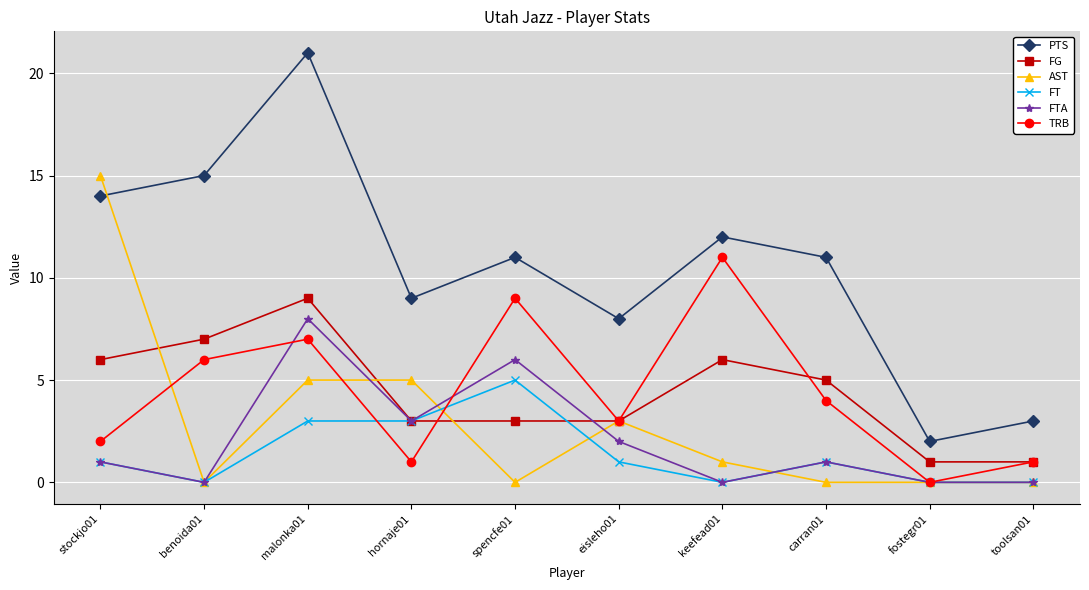

Reading left to right, what are all the values shown in this chart?

PTS: stockjo01=14	benoida01=15	malonka01=21	hornaje01=9	spencfe01=11	eisleho01=8	keefead01=12	carran01=11	fostegr01=2	toolsan01=3
FG: stockjo01=6	benoida01=7	malonka01=9	hornaje01=3	spencfe01=3	eisleho01=3	keefead01=6	carran01=5	fostegr01=1	toolsan01=1
AST: stockjo01=15	benoida01=0	malonka01=5	hornaje01=5	spencfe01=0	eisleho01=3	keefead01=1	carran01=0	fostegr01=0	toolsan01=0
FT: stockjo01=1	benoida01=0	malonka01=3	hornaje01=3	spencfe01=5	eisleho01=1	keefead01=0	carran01=1	fostegr01=0	toolsan01=0
FTA: stockjo01=1	benoida01=0	malonka01=8	hornaje01=3	spencfe01=6	eisleho01=2	keefead01=0	carran01=1	fostegr01=0	toolsan01=0
TRB: stockjo01=2	benoida01=6	malonka01=7	hornaje01=1	spencfe01=9	eisleho01=3	keefead01=11	carran01=4	fostegr01=0	toolsan01=1